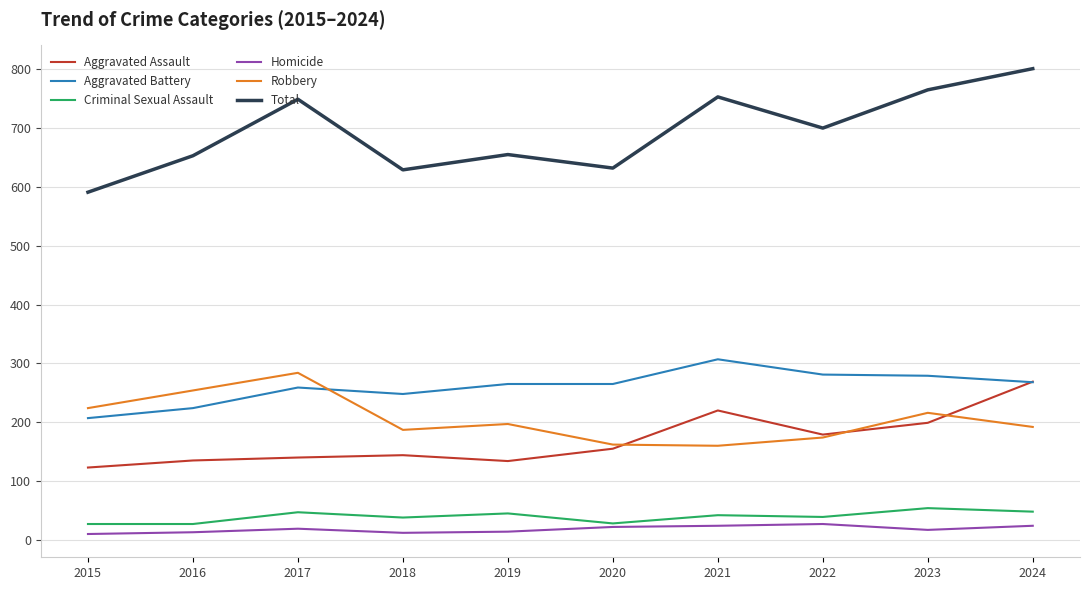

The value of Criminal Sexual Assault at 2016 is 27. True or false?

True